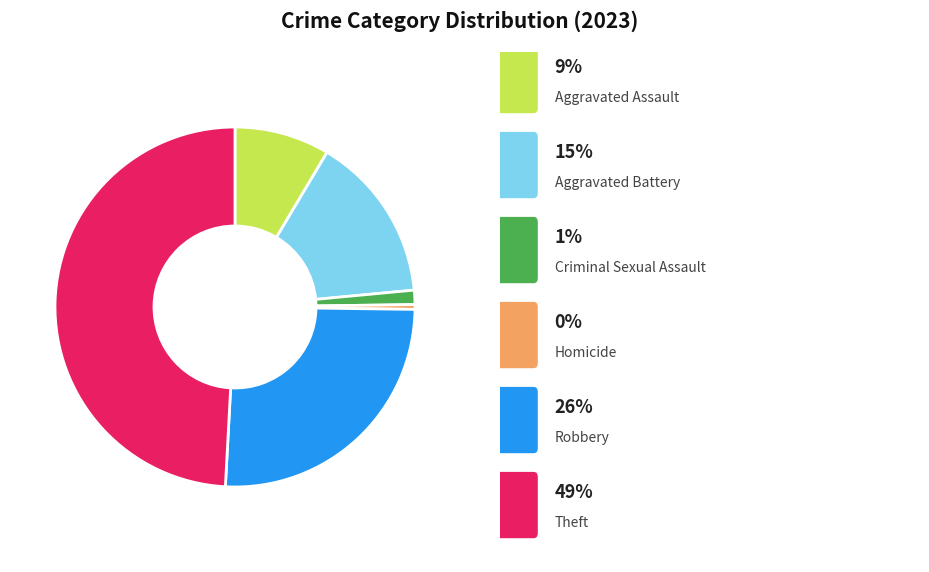

Count the number of slices in the pie.

6